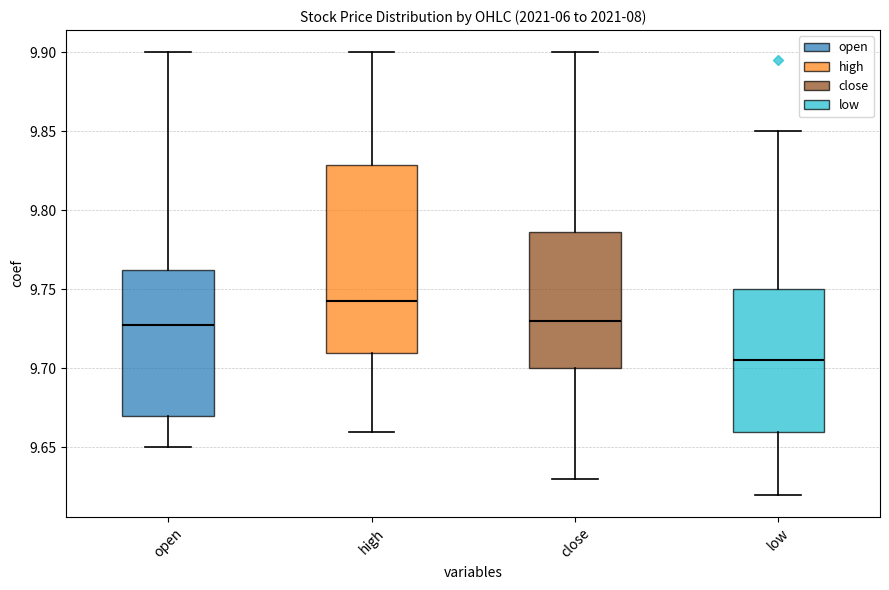

Which box is the tallest, from its lower edge to its upper edge?

high